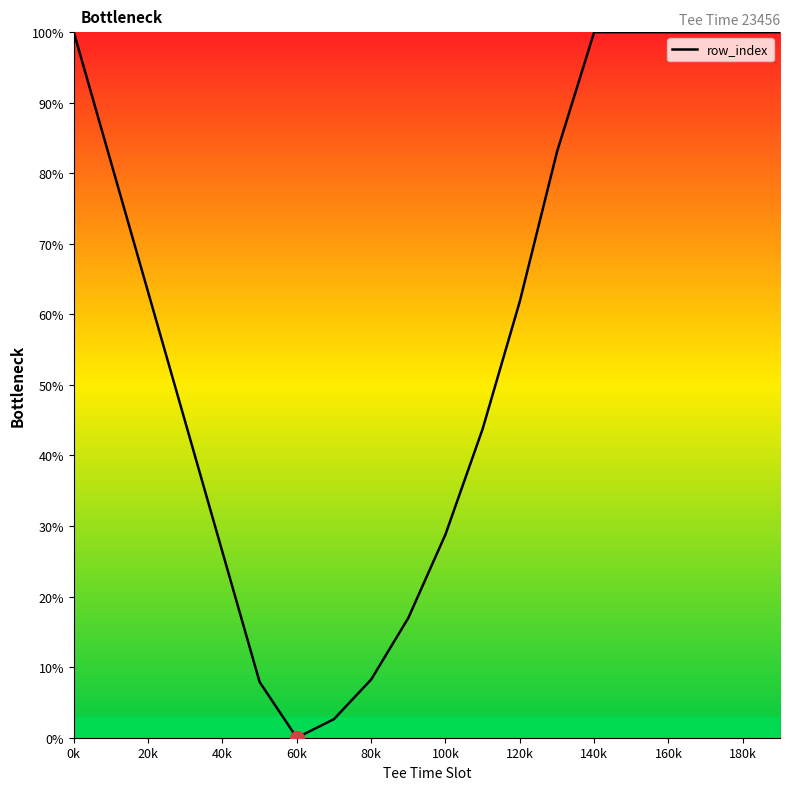

What is the greatest value displayed?

100.0